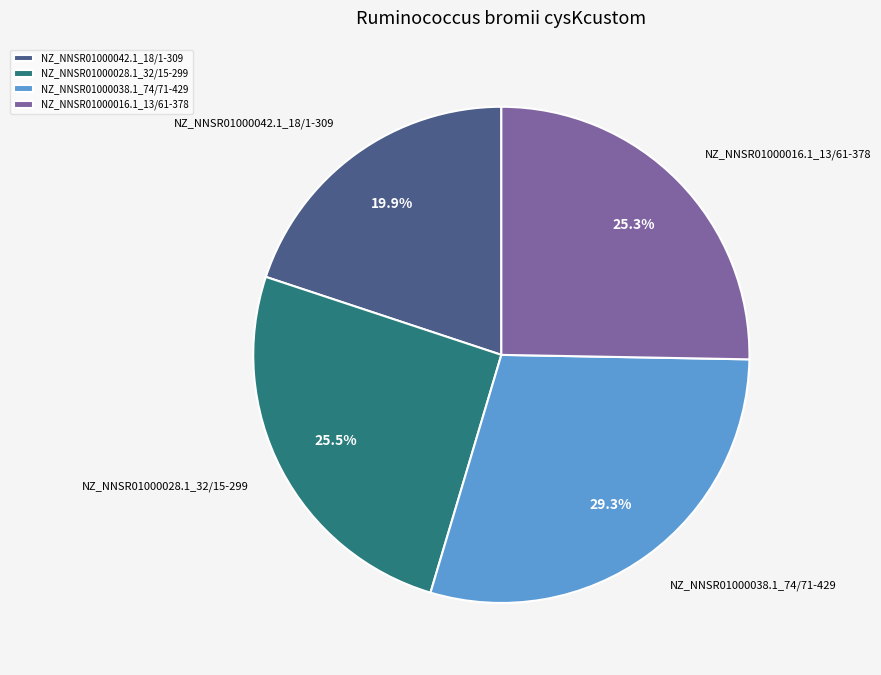

Which category has the smallest portion of the pie?

NZ_NNSR01000042.1_18/1-309